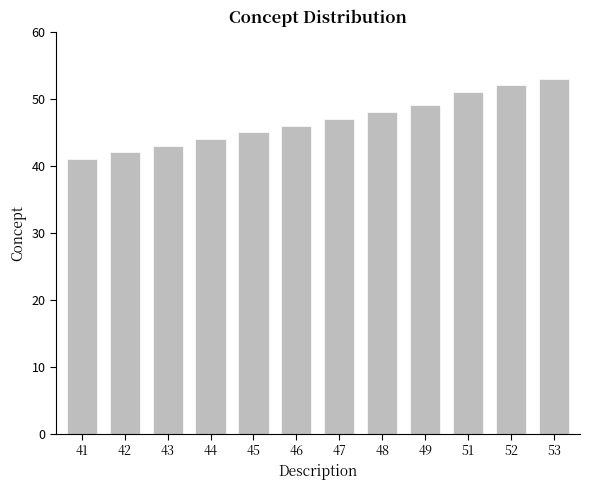

Reading left to right, what are all the values shown in this chart?

41=41	42=42	43=43	44=44	45=45	46=46	47=47	48=48	49=49	51=51	52=52	53=53